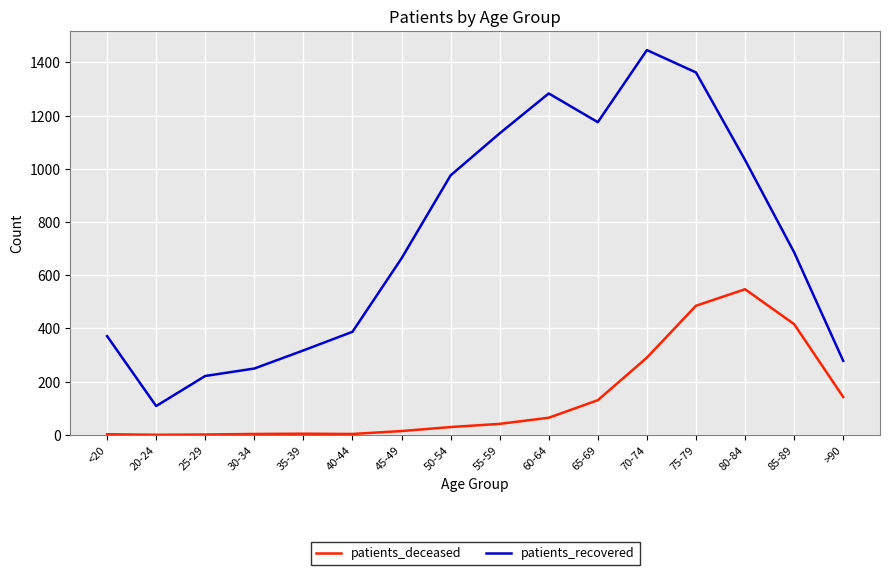

What are all the series names shown in the legend?

patients_deceased, patients_recovered